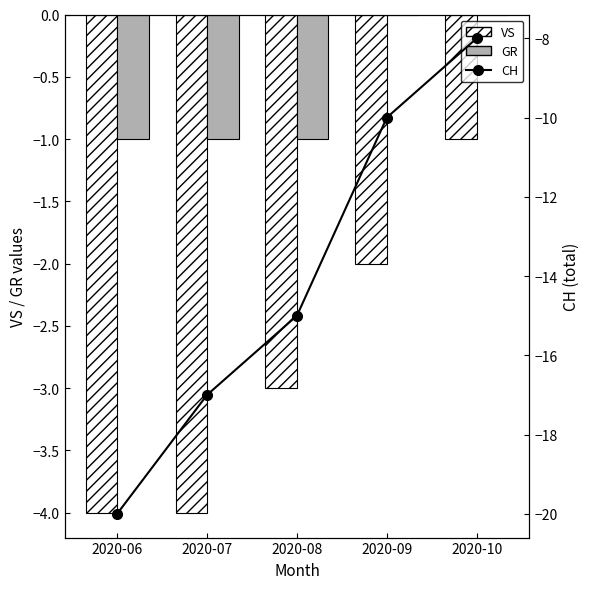

Reading left to right, extract all data points from this chart.

VS: 2020-06=-4	2020-07=-4	2020-08=-3	2020-09=-2	2020-10=-1
GR: 2020-06=-1	2020-07=-1	2020-08=-1	2020-09=0	2020-10=0
CH: 2020-06=-20	2020-07=-17	2020-08=-15	2020-09=-10	2020-10=-8